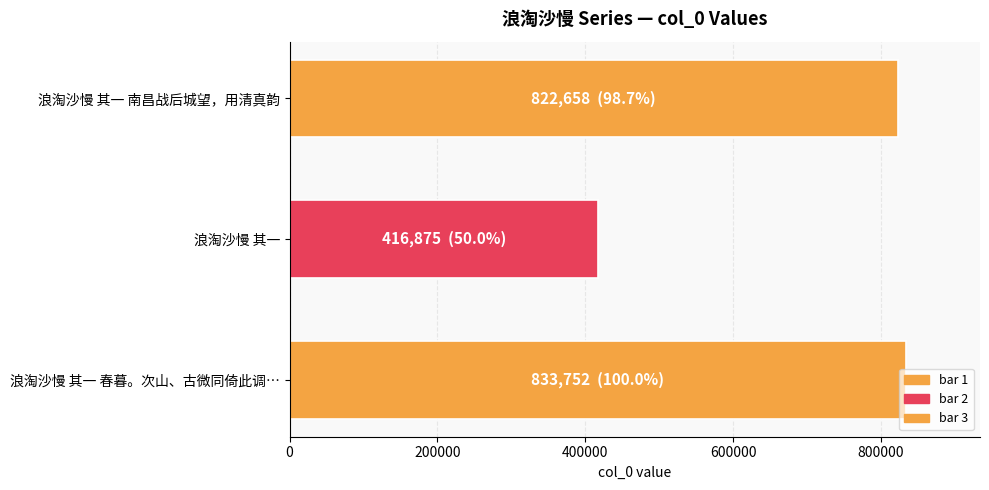

List the labels in order of value, smallest first.

浪淘沙慢 其一, 浪淘沙慢 其一 南昌战后城望，用清真韵, 浪淘沙慢 其一 春暮。次山、古微同倚此调…